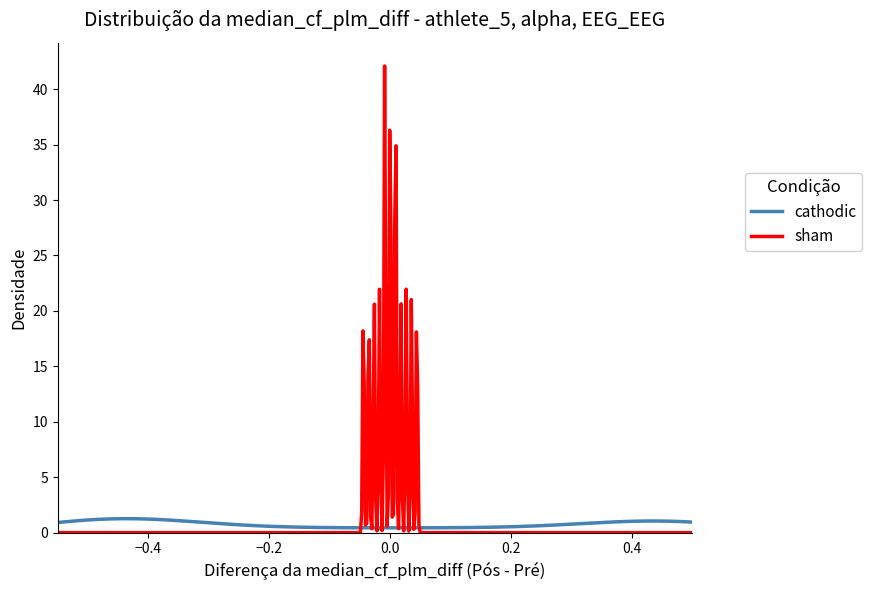

Which series has the widest spread of values?

sham